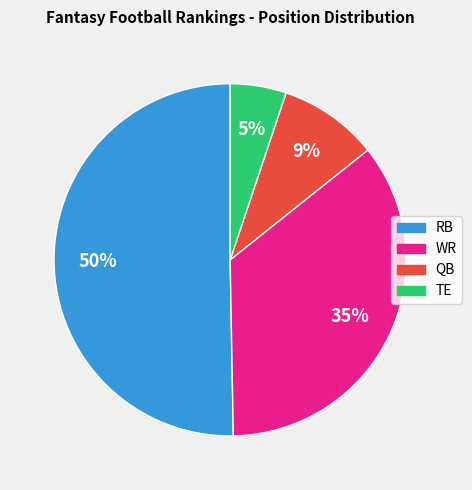

To the nearest percent, what is the difference between the RB and QB slice percentages?

41%